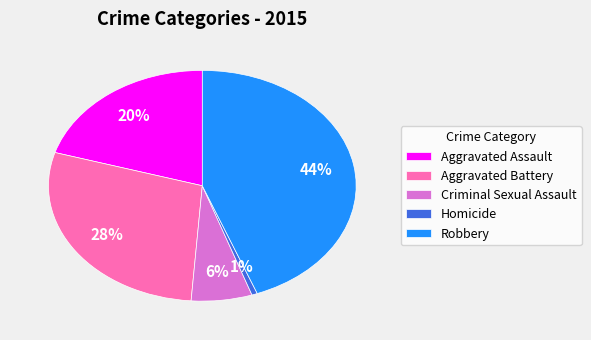

True or false: Aggravated Battery accounts for 28% of the total.

True